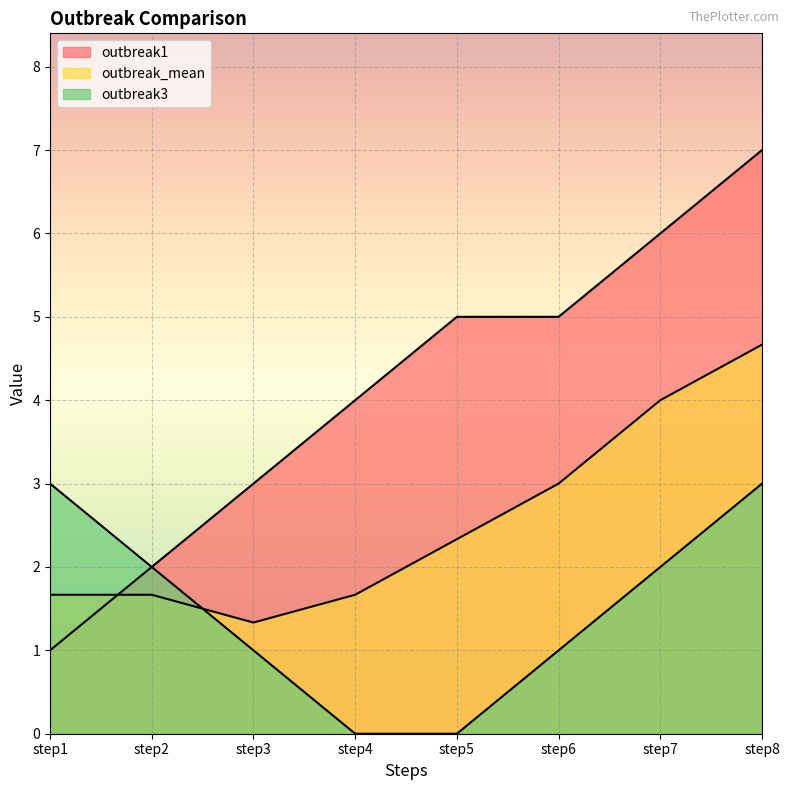

At which category does the chart reach its peak across all series?

step8